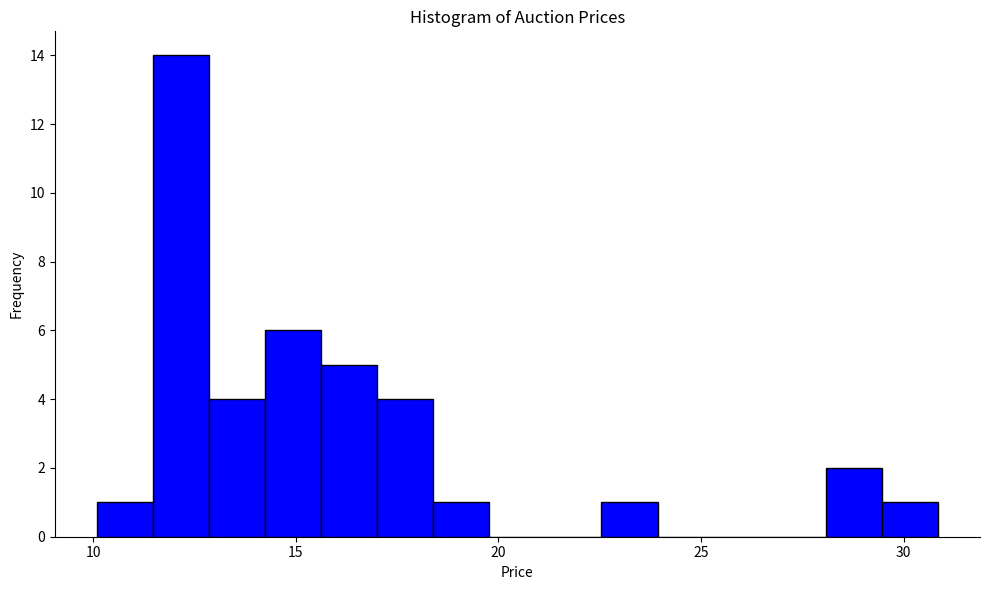

Read against the x-axis, roughly where is the centre of the tallest bar?

12.0